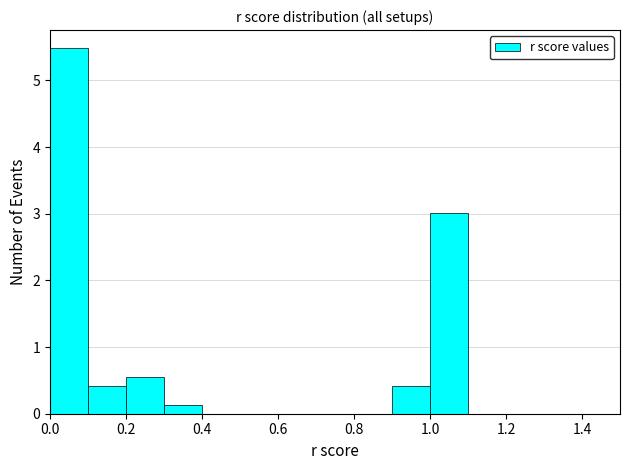

How tall is the bar that spans 0.9 to 1.0 on the x-axis? The values are not printed on the chart, so give them approximately, as read against the axis.

0.4